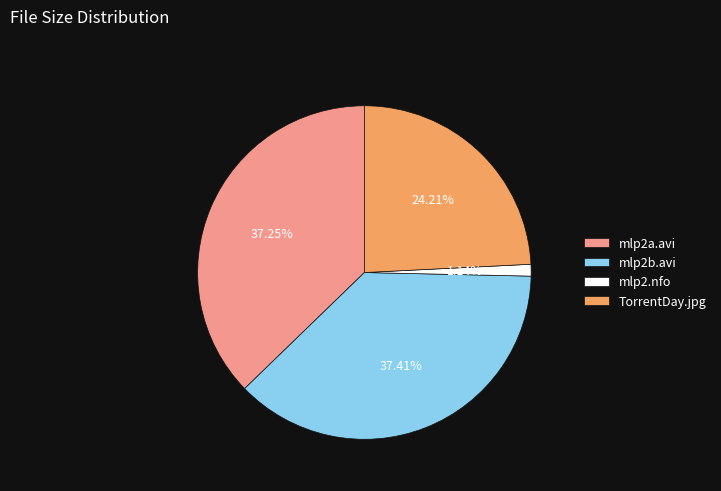

Is the sum of mlp2a.avi and mlp2b.avi greater than half?

Yes